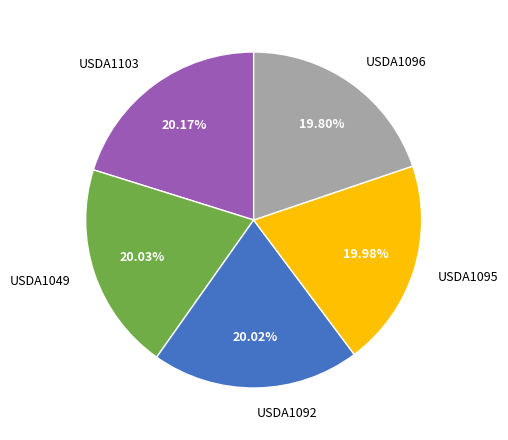

What is the ratio of the value at USDA1103 to the value at USDA1095?

1.0